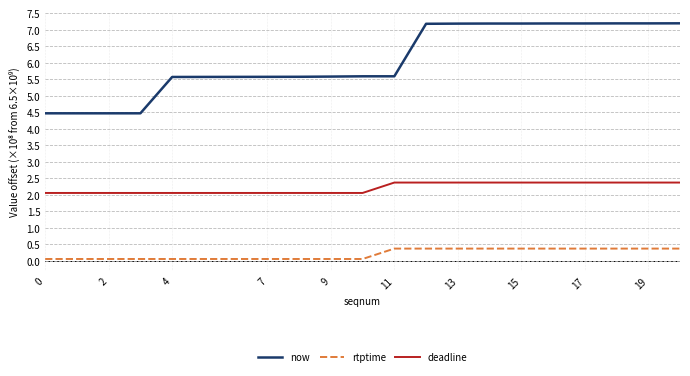

Rank the series by their maximum value, from lowest to highest.

rtptime, deadline, now